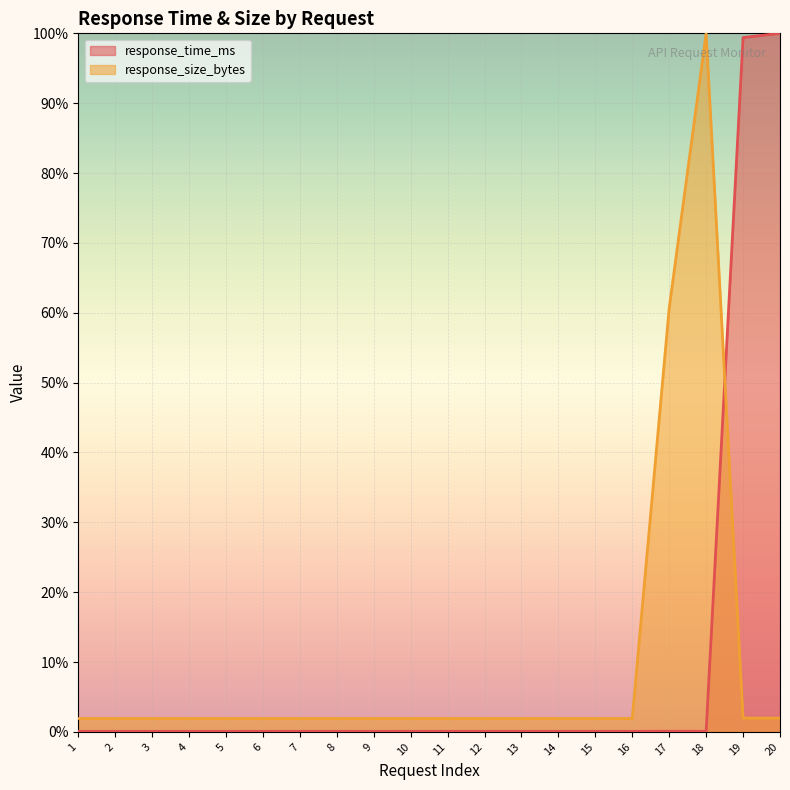

True or false: response_time_ms has a value of 0.1 at 8.

False